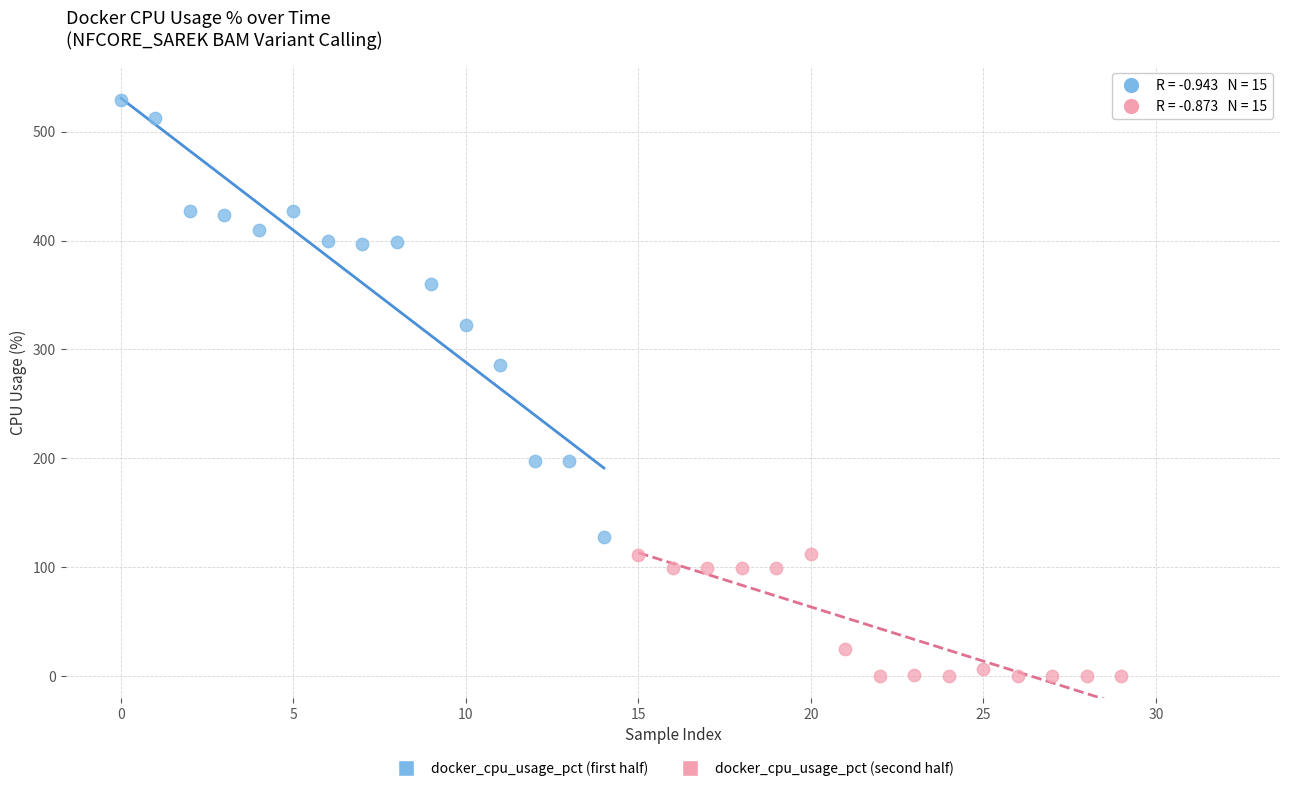

Which series contains the lowest Y value?

docker_cpu_usage_pct (second half)